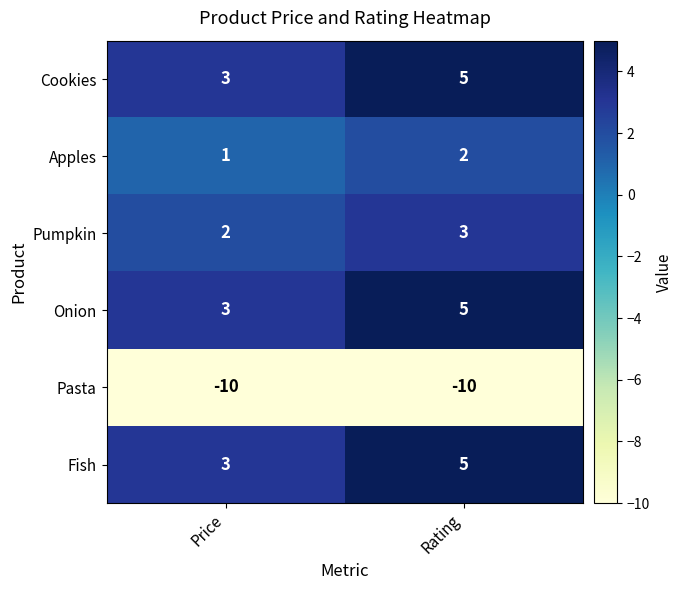

Read the Pumpkin value at Rating.

3